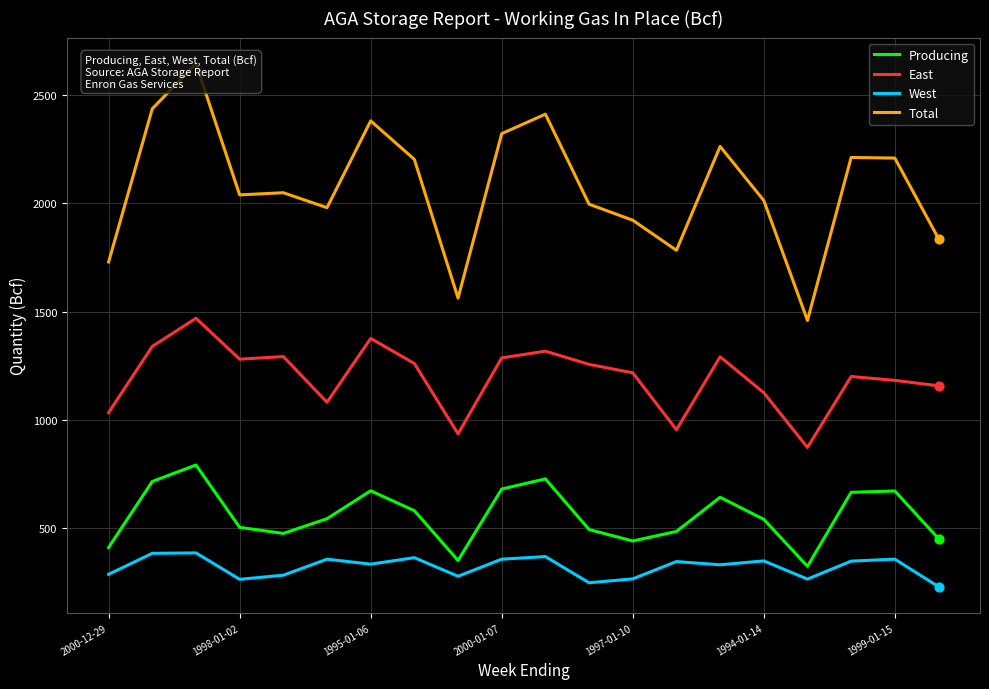

Which series contains the highest Y value?

Total